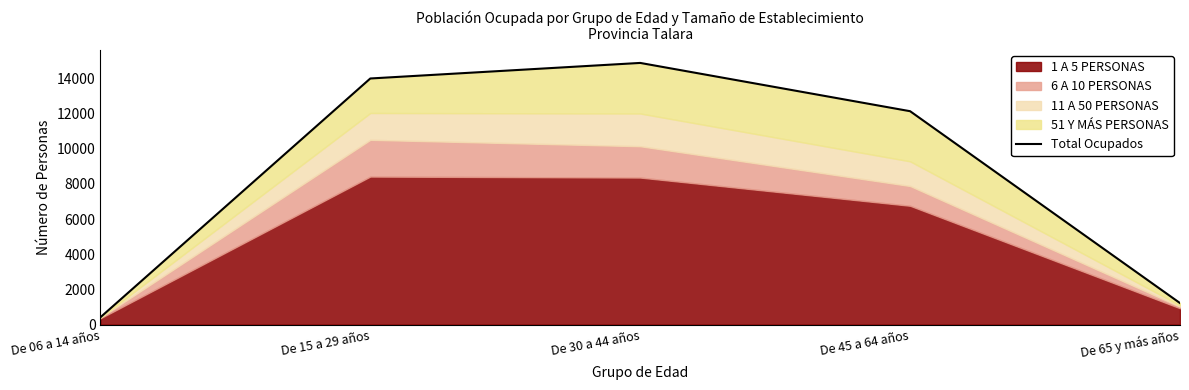

What is the sum of all values?

42659